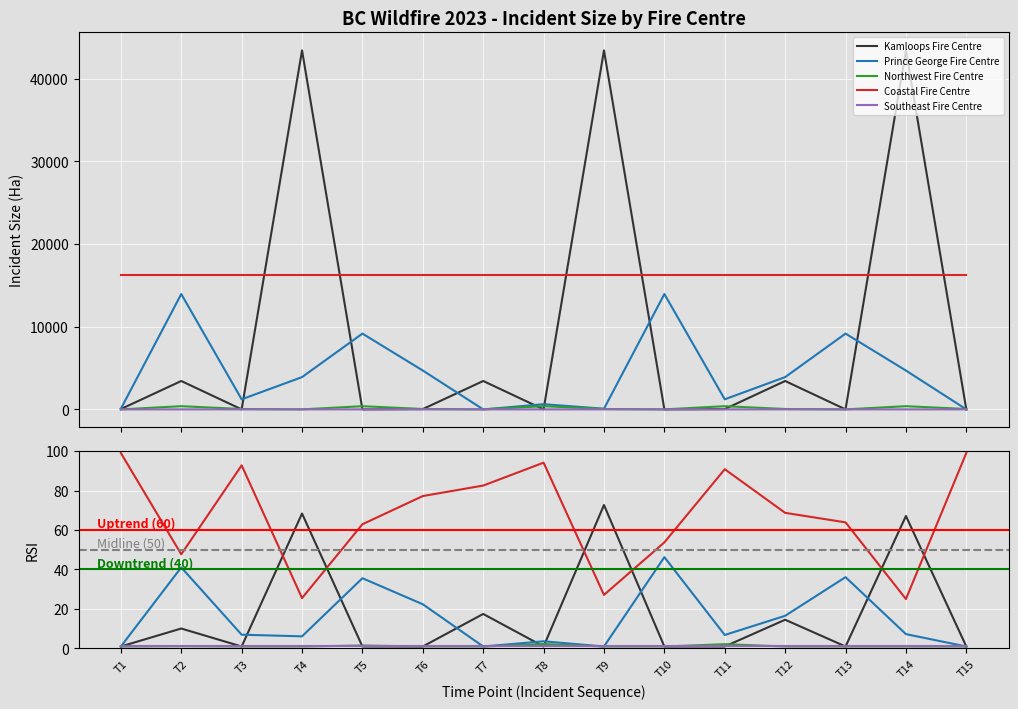

In Southeast Fire Centre, how many points are lower than both neighbors (excluding endpoints)?

6